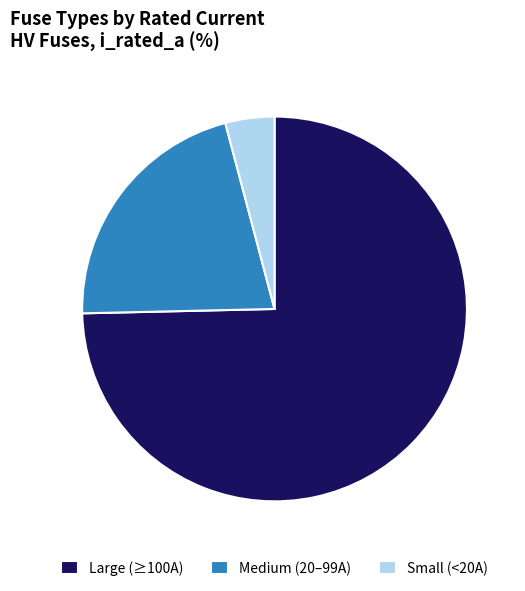

Do Large (≥100A) and Small (<20A) together represent more than half of the pie?

Yes